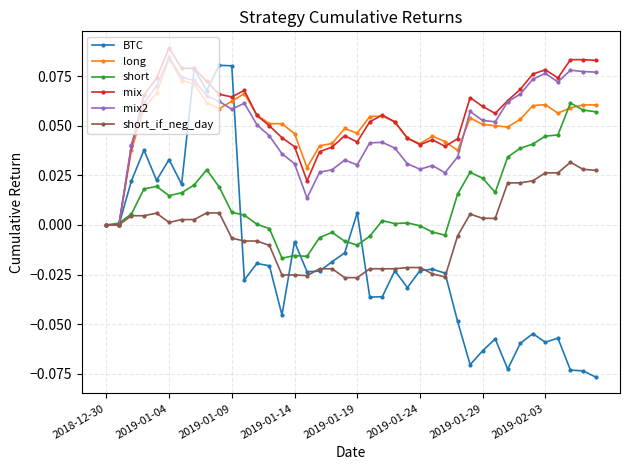

True or false: short_if_neg_day has more than 2 interior local peaks.

True